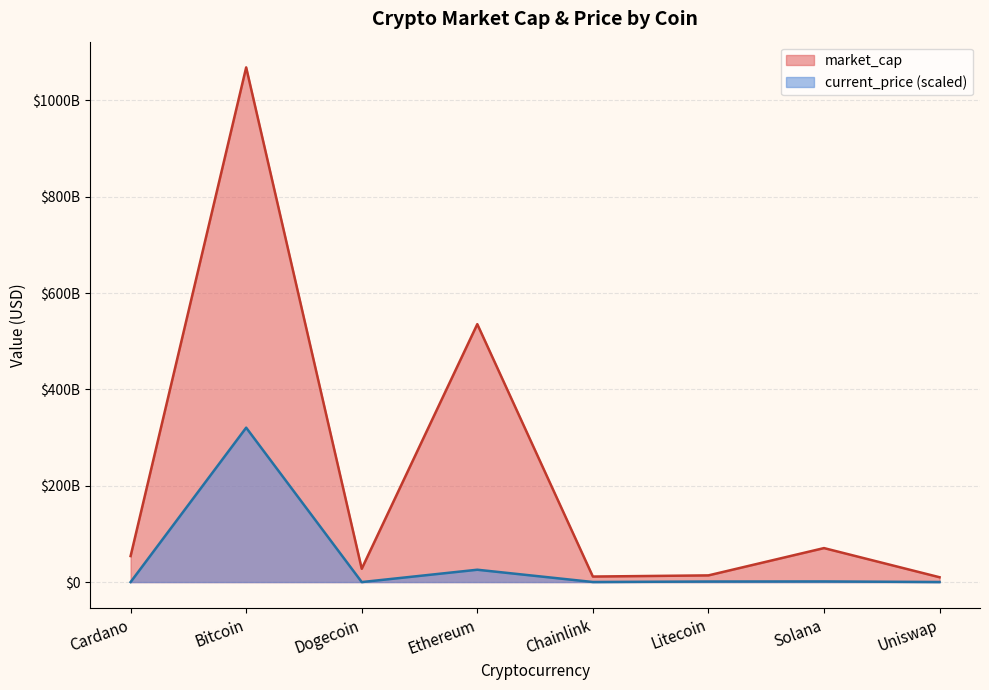

What is the spread (max minus min) of values at Litecoin?

12743888994.2